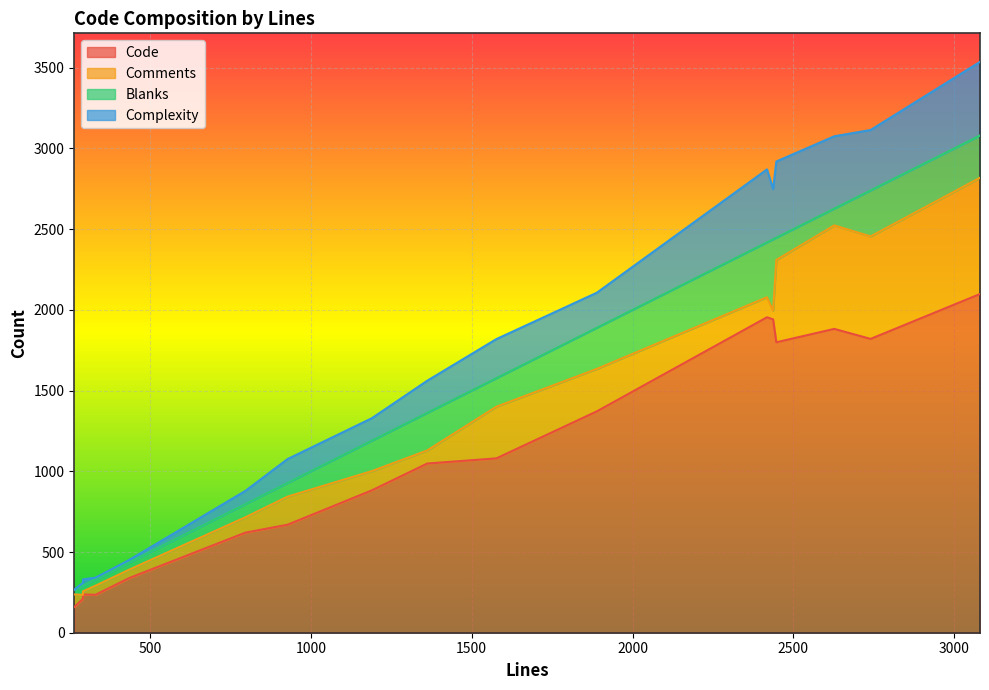

True or false: Code and Blanks intersect in this chart.

False